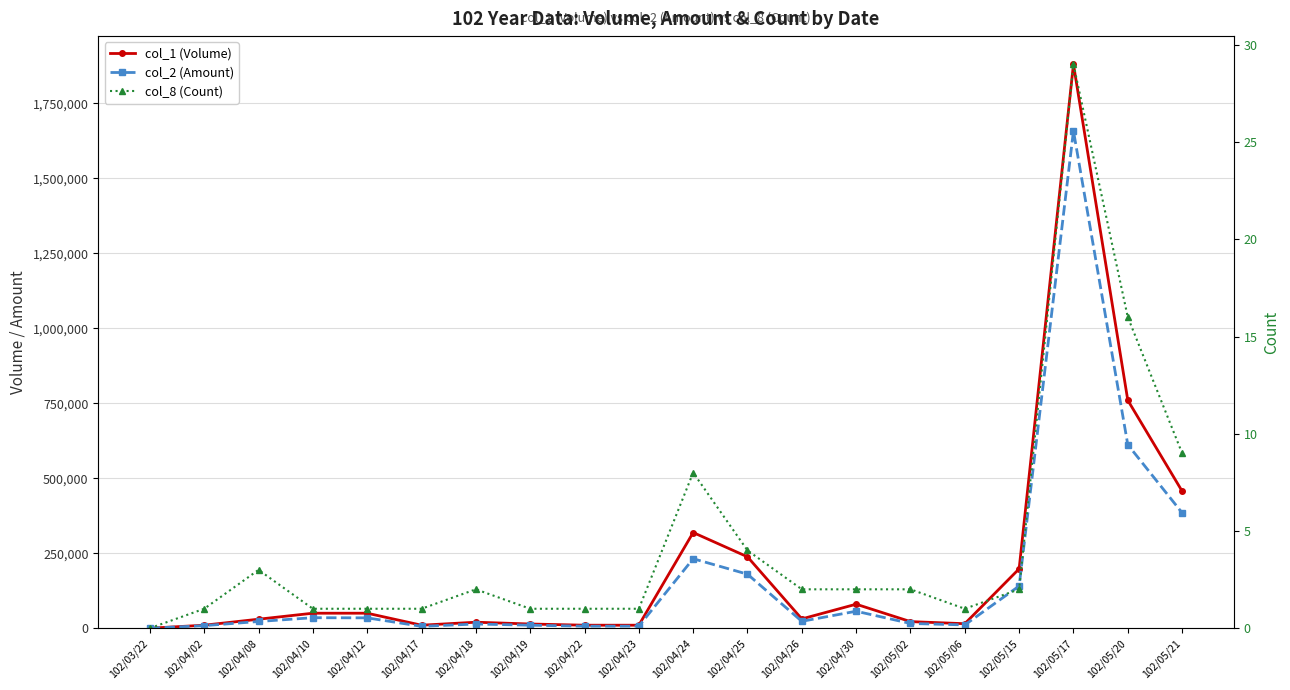

Between 102/04/08 and 102/04/22, which series saw the biggest shift?

col_1 (Volume)